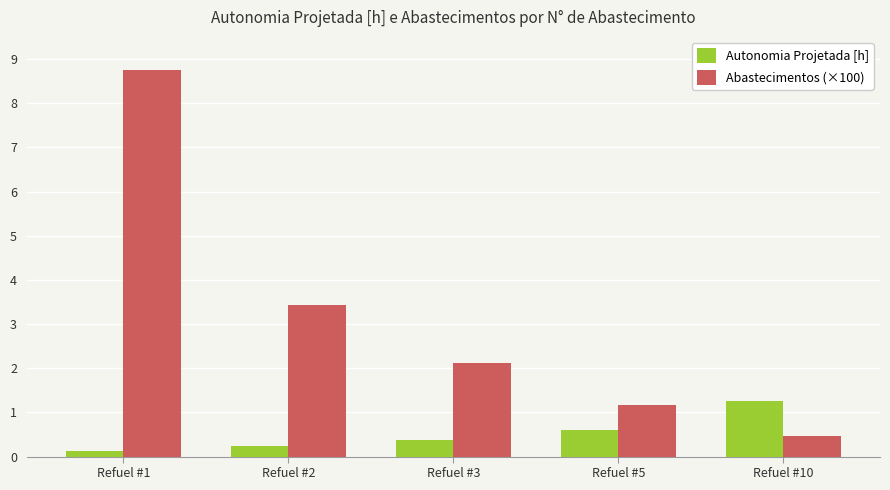

At Refuel #3, list the series in order from smallest to largest.

Autonomia Projetada [h], Abastecimentos (×100)